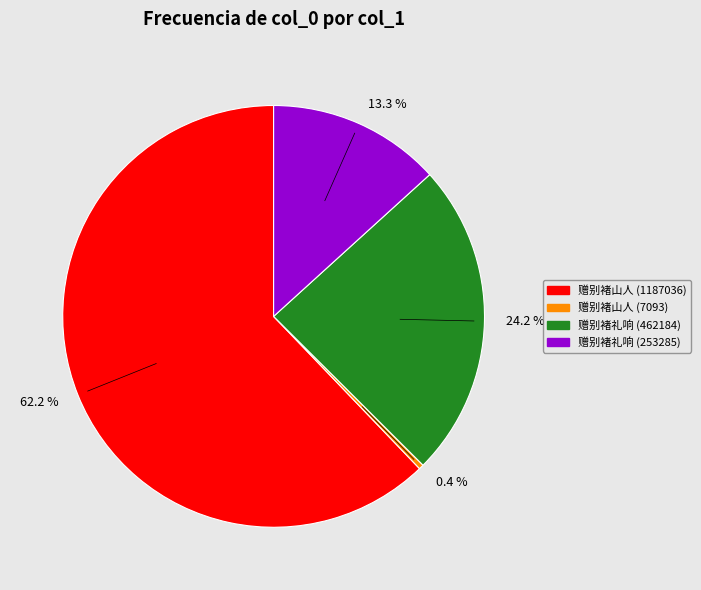

To the nearest percent, what is the average slice percentage?

25%